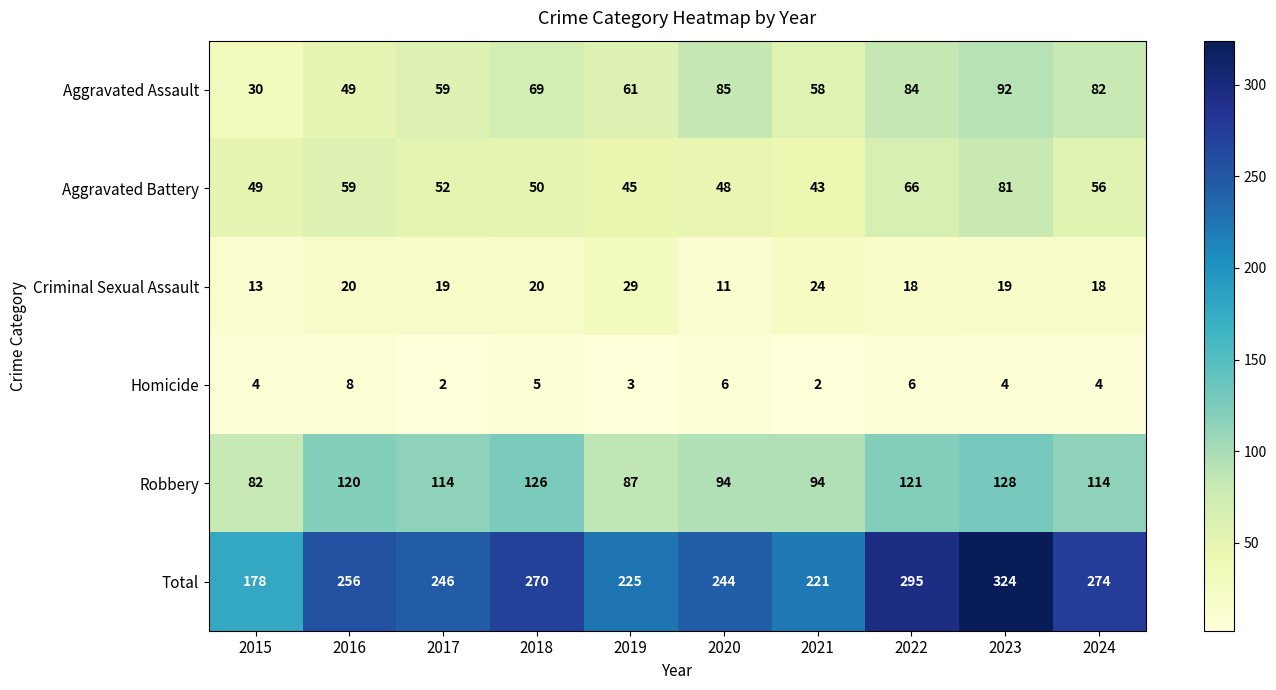

How many categories are shown in the chart?

10